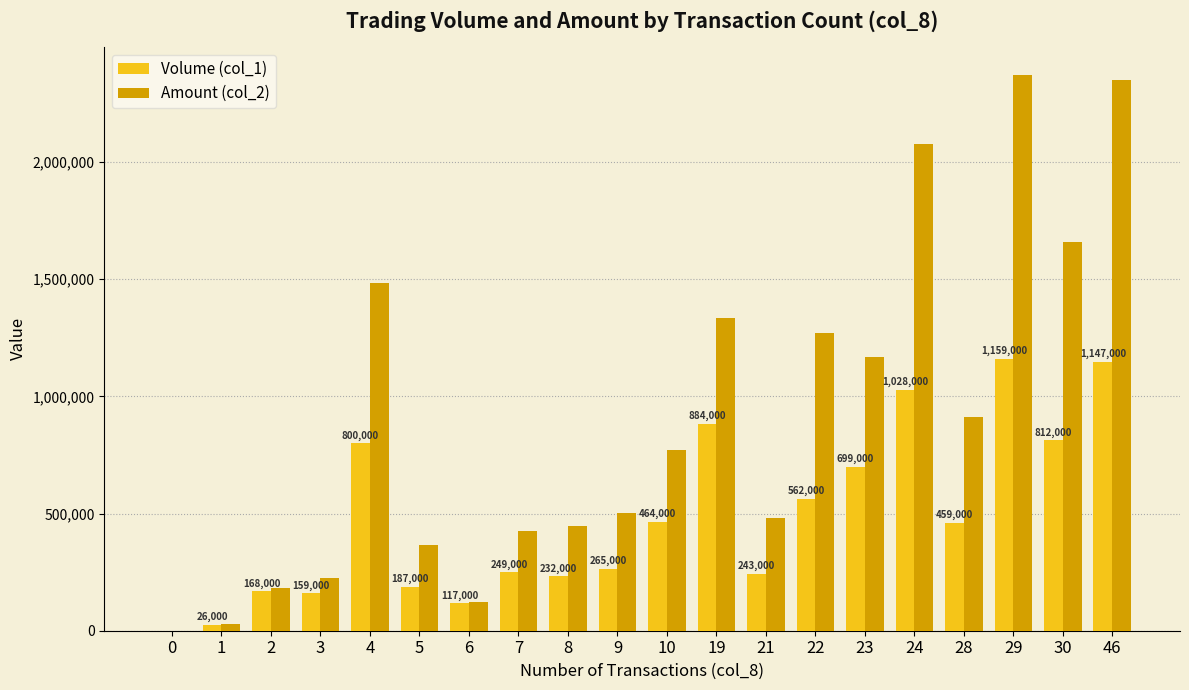

How many distinct data groups are displayed?

2